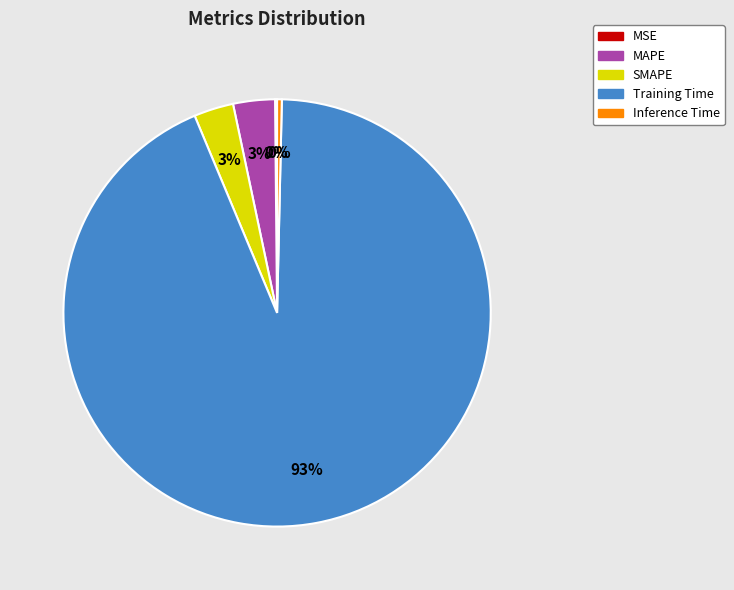

Which slice is the largest?

Training Time